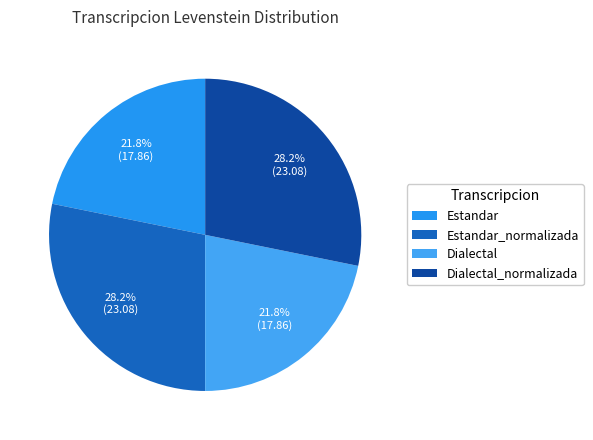

Is there any slice that represents more than half of the pie?

No